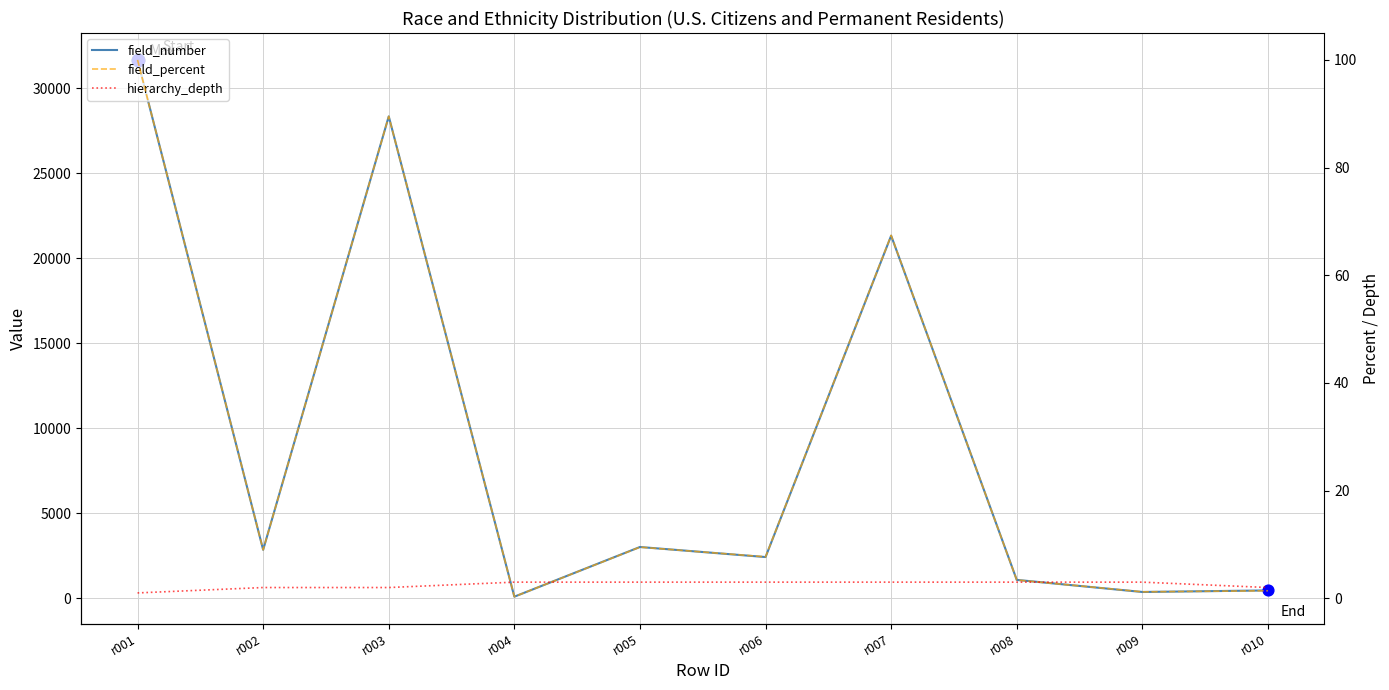

Is the value of hierarchy_depth at r007 greater than the value of field_number at r009?

No